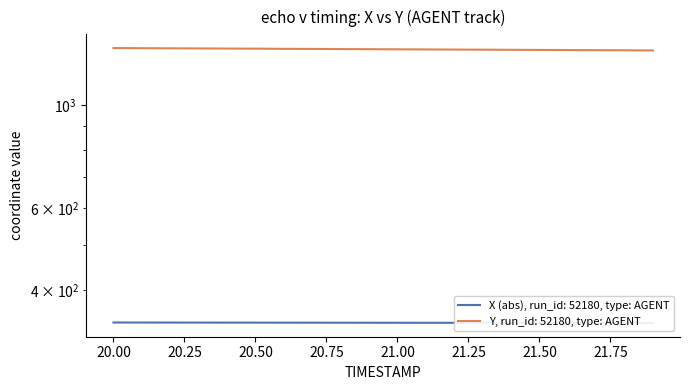

What is the difference between the Y values at 20.0 and 21.1?

8.9